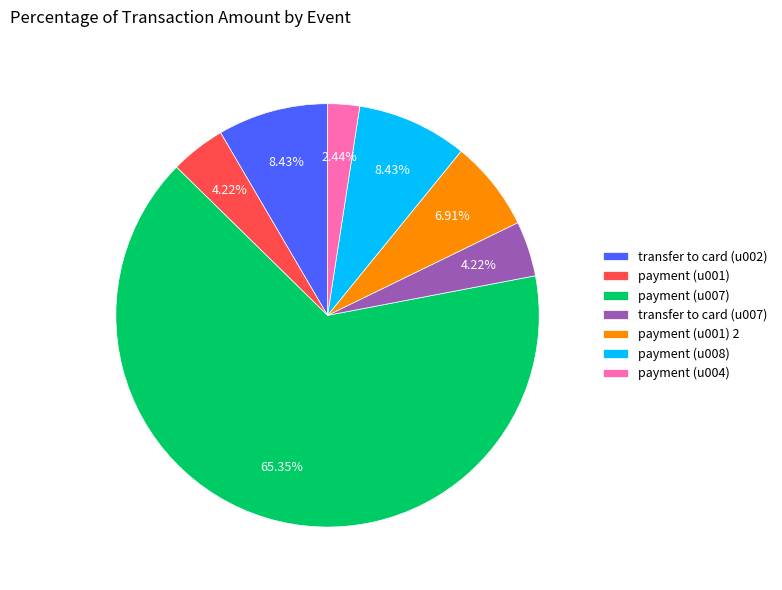

To the nearest percent, what is the difference between the payment (u007) and transfer to card (u007) slice percentages?

61%